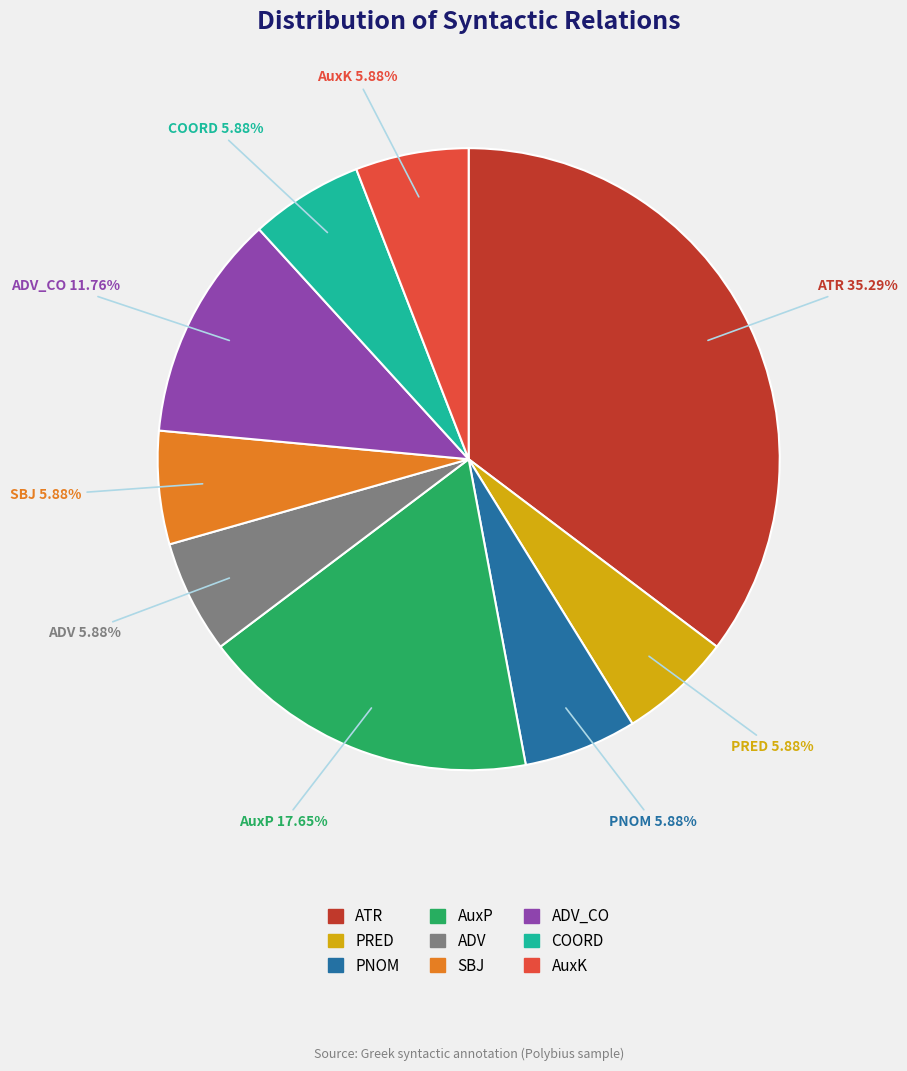

Is there a majority slice in this chart?

No